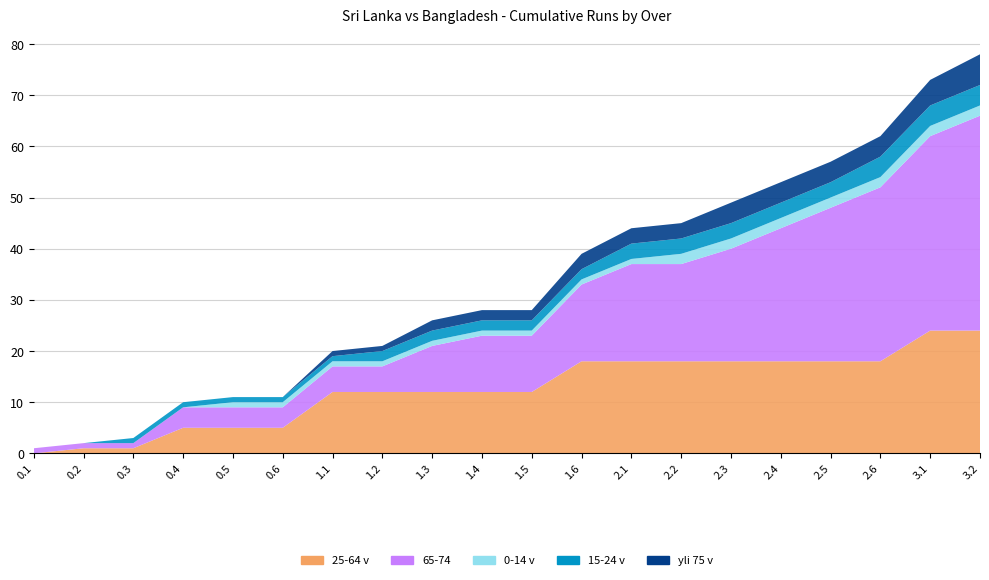

Reading left to right, list all the values displayed in this chart.

25-64 v: 0.1=0	0.2=1	0.3=1	0.4=5	0.5=5	0.6=5	1.1=12	1.2=12	1.3=12	1.4=12	1.5=12	1.6=18	2.1=18	2.2=18	2.3=18	2.4=18	2.5=18	2.6=18	3.1=24	3.2=24
65-74: 0.1=1	0.2=1	0.3=1	0.4=4	0.5=4	0.6=4	1.1=5	1.2=5	1.3=9	1.4=11	1.5=11	1.6=15	2.1=19	2.2=19	2.3=22	2.4=26	2.5=30	2.6=34	3.1=38	3.2=42
0-14 v: 0.1=0	0.2=0	0.3=0	0.4=0	0.5=1	0.6=1	1.1=1	1.2=1	1.3=1	1.4=1	1.5=1	1.6=1	2.1=1	2.2=2	2.3=2	2.4=2	2.5=2	2.6=2	3.1=2	3.2=2
15-24 v: 0.1=0	0.2=0	0.3=1	0.4=1	0.5=1	0.6=1	1.1=1	1.2=2	1.3=2	1.4=2	1.5=2	1.6=2	2.1=3	2.2=3	2.3=3	2.4=3	2.5=3	2.6=4	3.1=4	3.2=4
yli 75 v: 0.1=0	0.2=0	0.3=0	0.4=0	0.5=0	0.6=0	1.1=1	1.2=1	1.3=2	1.4=2	1.5=2	1.6=3	2.1=3	2.2=3	2.3=4	2.4=4	2.5=4	2.6=4	3.1=5	3.2=6